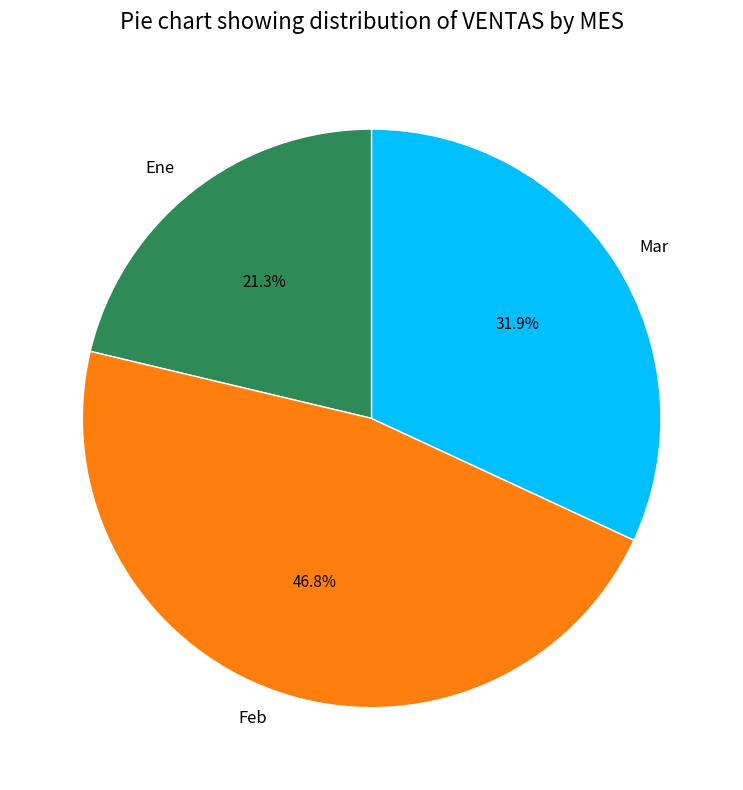

Which category has the smallest portion of the pie?

Ene